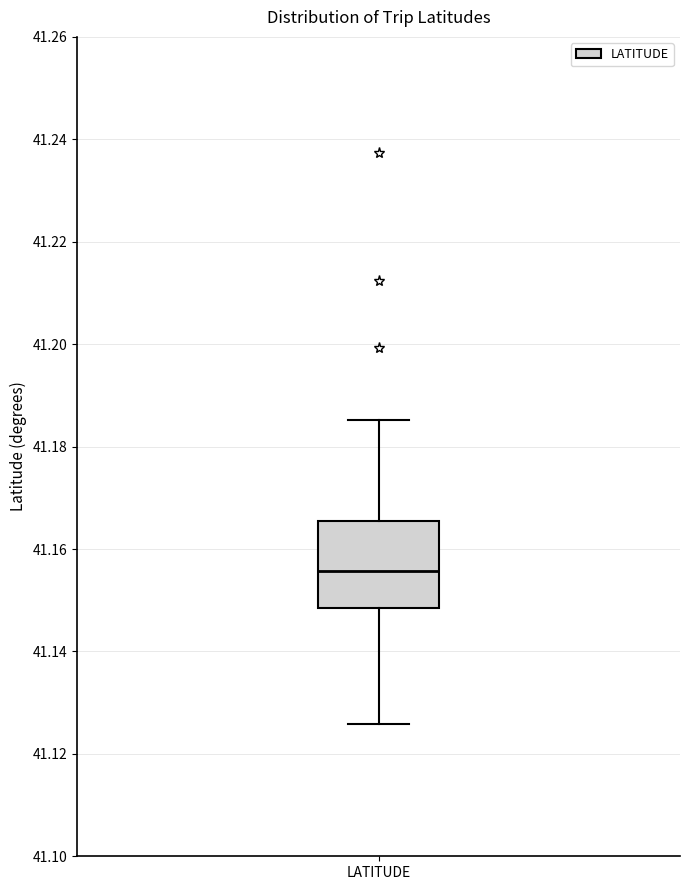

Transcribe this box plot: give where the median line is, the range the box spans, and where the two whiskers end, as read against the y-axis. The values are not printed on the chart, so give them approximately, as read against the axis.

median 41.156, box 41.148 to 41.166, whiskers 41.126 to 41.186